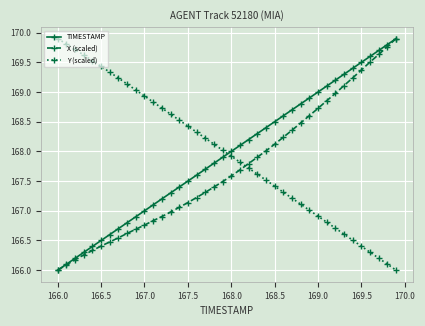

What is the greatest value displayed?

169.9